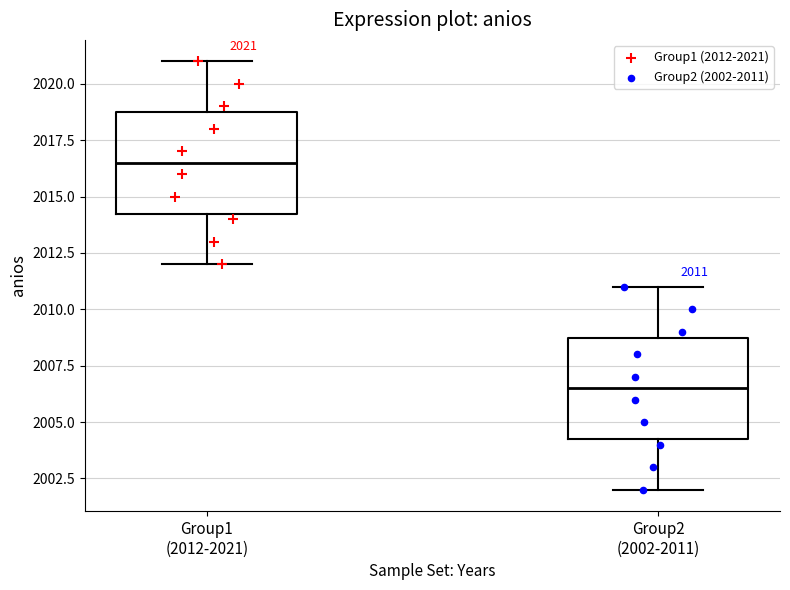

Which box has the lowest median line?

Group2 (2002-2011)